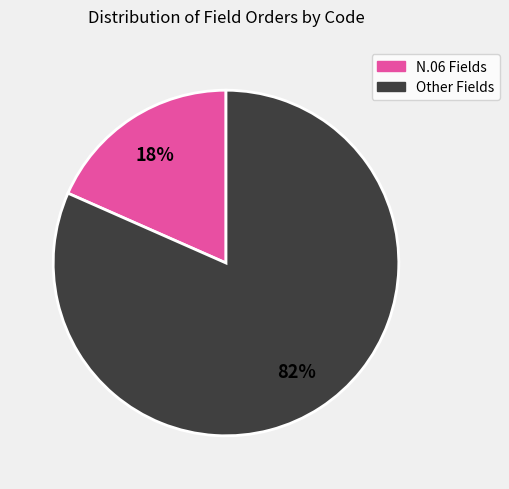

Combined, do N.06 Fields and Other Fields account for over 50%?

Yes